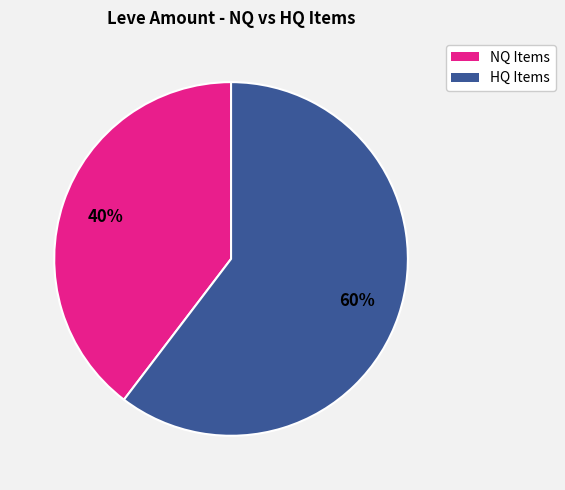

Does any single category account for the majority?

Yes